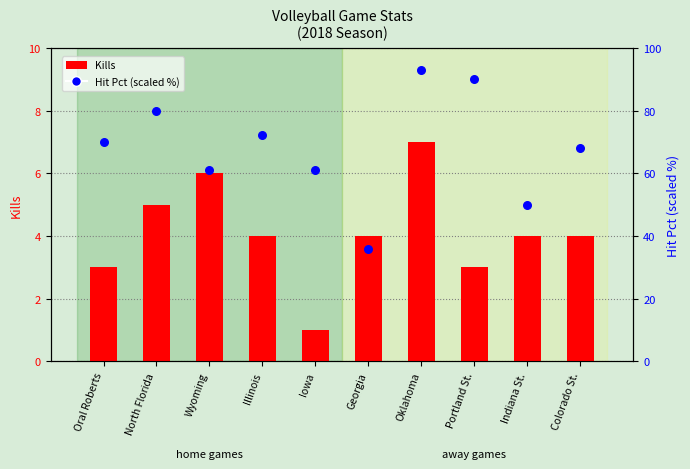

Which series has the largest total across all categories?

Hit Pct (scaled %)